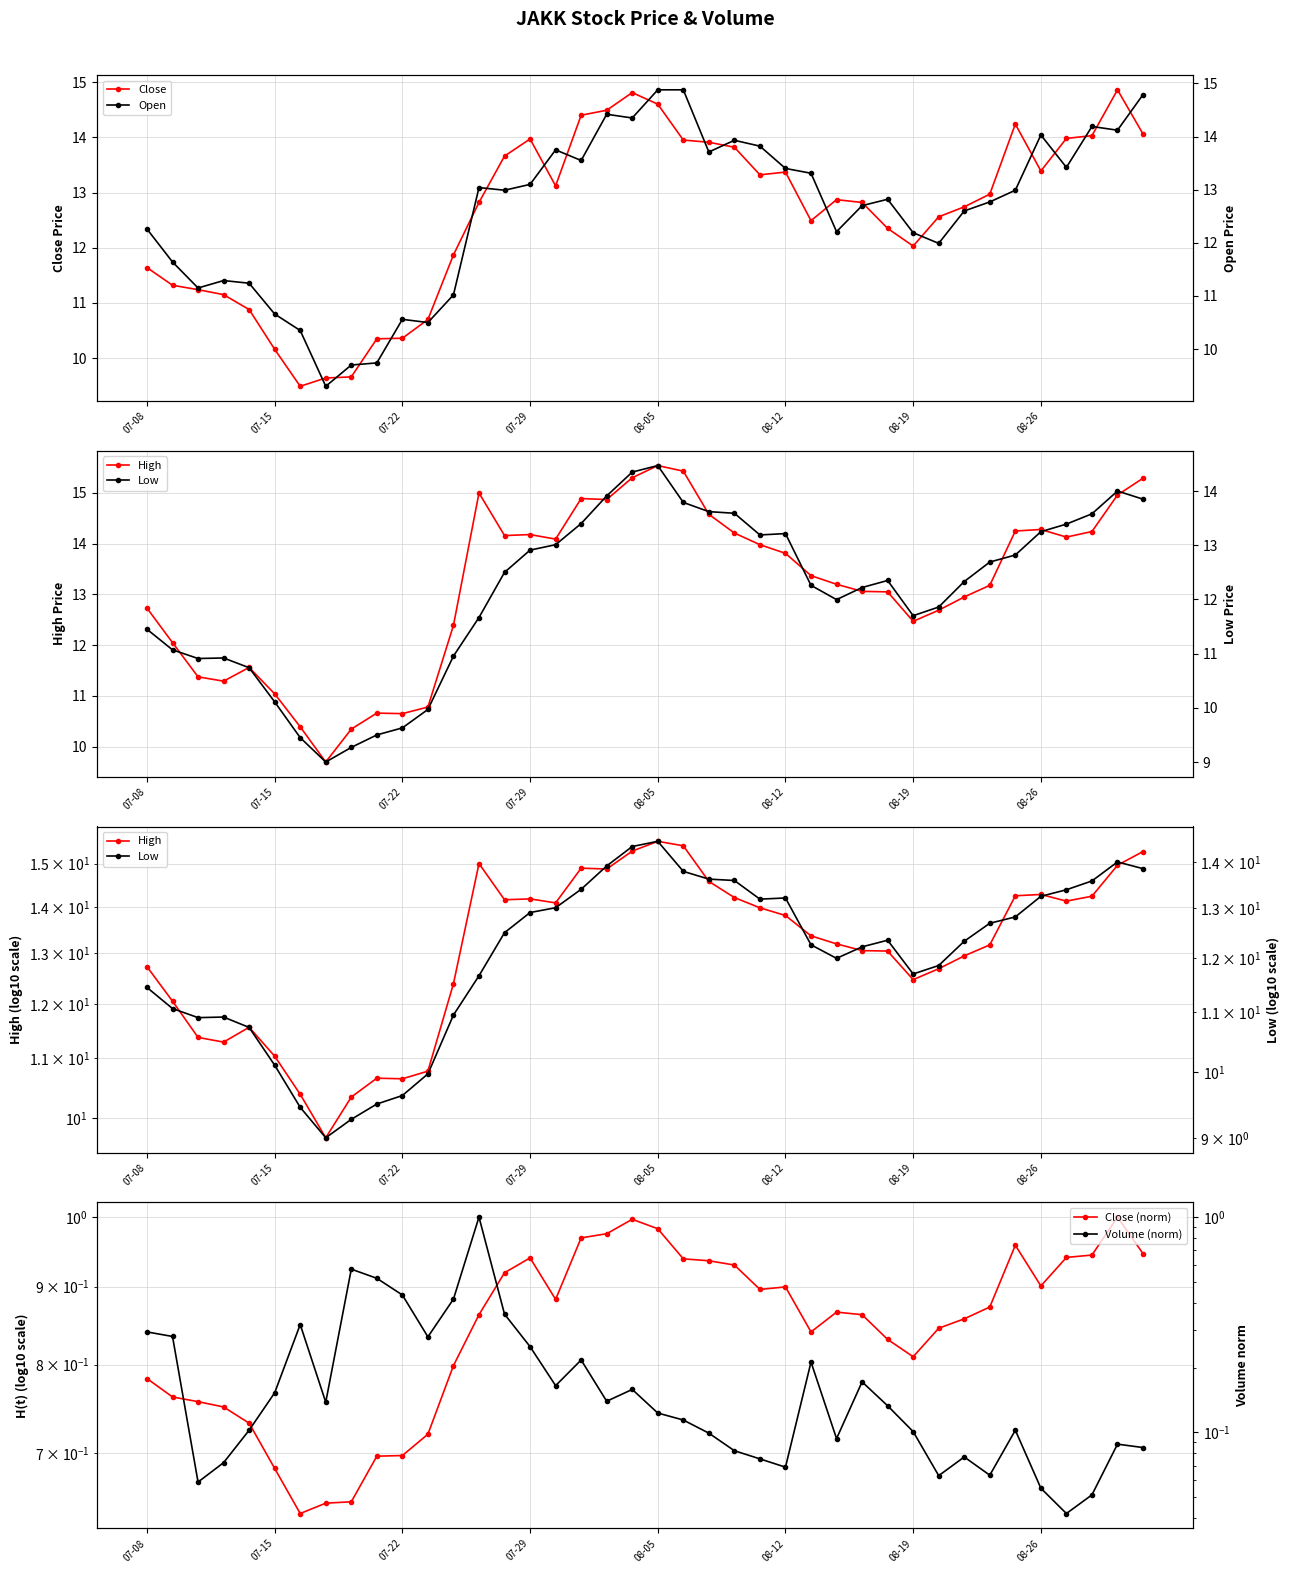

Reading left to right, list all the values displayed in this chart.

Close: 11.6	11.3	11.2	11.2	10.9	10.2	9.5	9.6	9.7	10.3	10.4	10.7	11.9	12.8	13.7	14.0	13.1	14.4	14.5	14.8	14.6	13.9	13.9	13.8	13.3	13.4	12.5	12.9	12.8	12.3	12.0	12.6	12.7	13.0	14.2	13.4	14.0	14.0	14.9	14.1
High: 12.7	12.1	11.4	11.3	11.6	11.0	10.4	9.7	10.3	10.7	10.6	10.8	12.4	15.0	14.2	14.2	14.1	14.9	14.9	15.3	15.5	15.4	14.6	14.2	14.0	13.8	13.4	13.2	13.1	13.1	12.5	12.7	12.9	13.2	14.2	14.3	14.1	14.2	15.0	15.3
Close (norm): 0.8	0.8	0.8	0.8	0.7	0.7	0.6	0.6	0.7	0.7	0.7	0.7	0.8	0.9	0.9	0.9	0.9	1.0	1.0	1.0	1.0	0.9	0.9	0.9	0.9	0.9	0.8	0.9	0.9	0.8	0.8	0.8	0.9	0.9	1.0	0.9	0.9	0.9	1.0	0.9
Open: 12.3	11.6	11.2	11.3	11.2	10.7	10.3	9.3	9.7	9.7	10.6	10.5	11.0	13.0	13.0	13.1	13.8	13.6	14.4	14.3	14.9	14.9	13.7	13.9	13.8	13.4	13.3	12.2	12.7	12.8	12.2	12.0	12.6	12.8	13.0	14.0	13.4	14.2	14.1	14.8
Low: 11.4	11.1	10.9	10.9	10.7	10.1	9.4	9.0	9.3	9.5	9.6	10.0	11.0	11.7	12.5	12.9	13.0	13.4	13.9	14.3	14.5	13.8	13.6	13.6	13.2	13.2	12.3	12.0	12.2	12.3	11.7	11.9	12.3	12.7	12.8	13.2	13.4	13.6	14.0	13.8
Volume (norm): 0.3	0.3	0.1	0.1	0.1	0.2	0.3	0.1	0.6	0.5	0.4	0.3	0.4	1.0	0.4	0.3	0.2	0.2	0.1	0.2	0.1	0.1	0.1	0.1	0.1	0.1	0.2	0.1	0.2	0.1	0.1	0.1	0.1	0.1	0.1	0.1	0.0	0.1	0.1	0.1